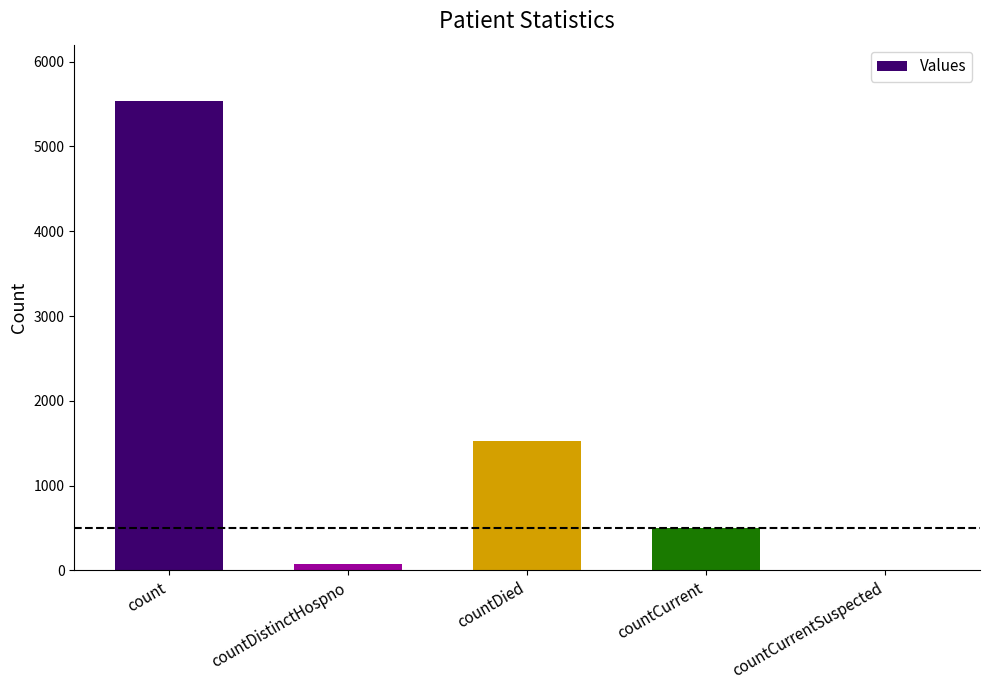

Reading left to right, transcribe all the data shown in this chart.

count=5537	countDistinctHospno=76	countDied=1525	countCurrent=504	countCurrentSuspected=0